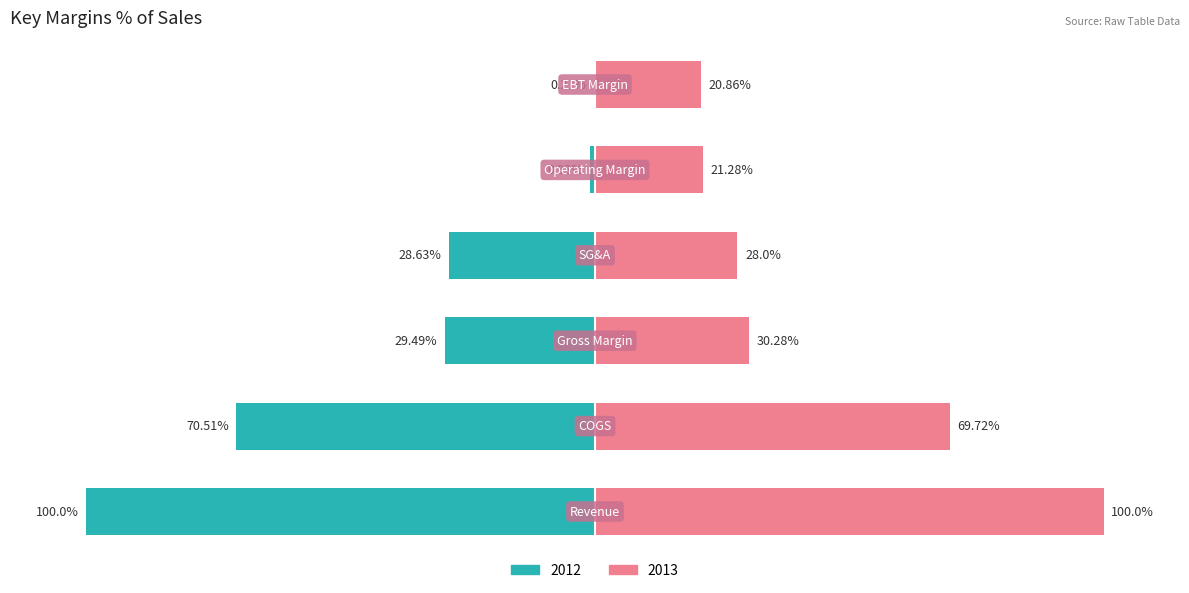

The 2016 series shows 168.8 at Revenue. True or false?

False